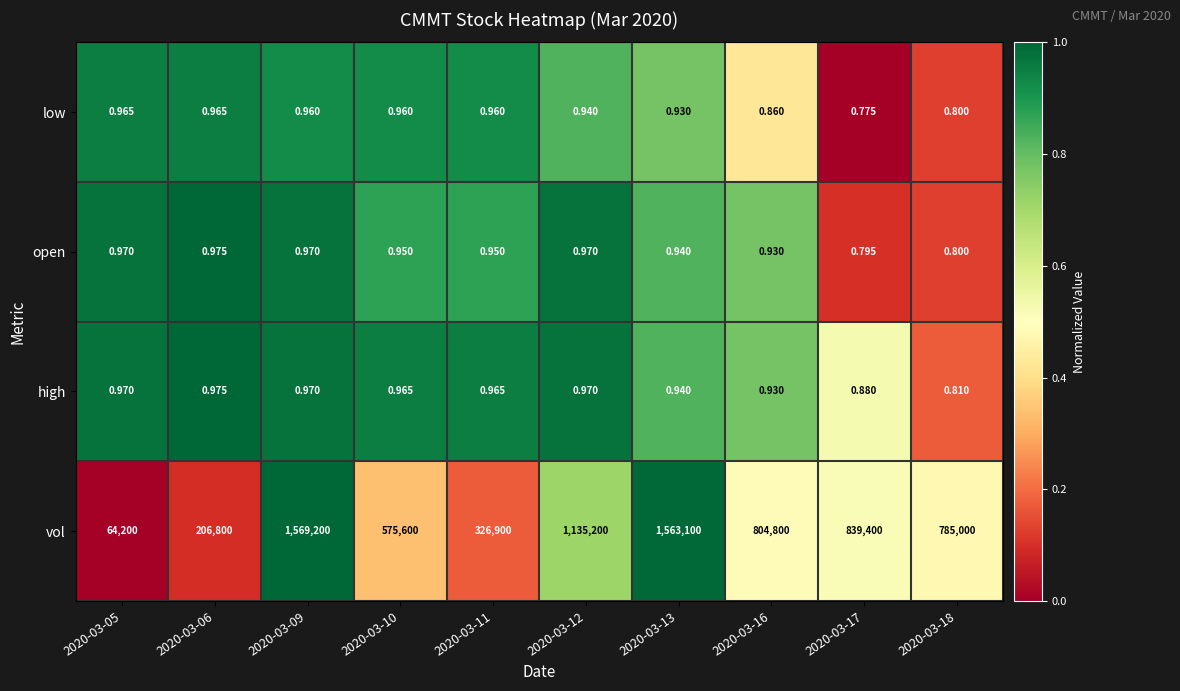

Is the value of high at 2020-03-10 greater than the value of low at 2020-03-09?

Yes